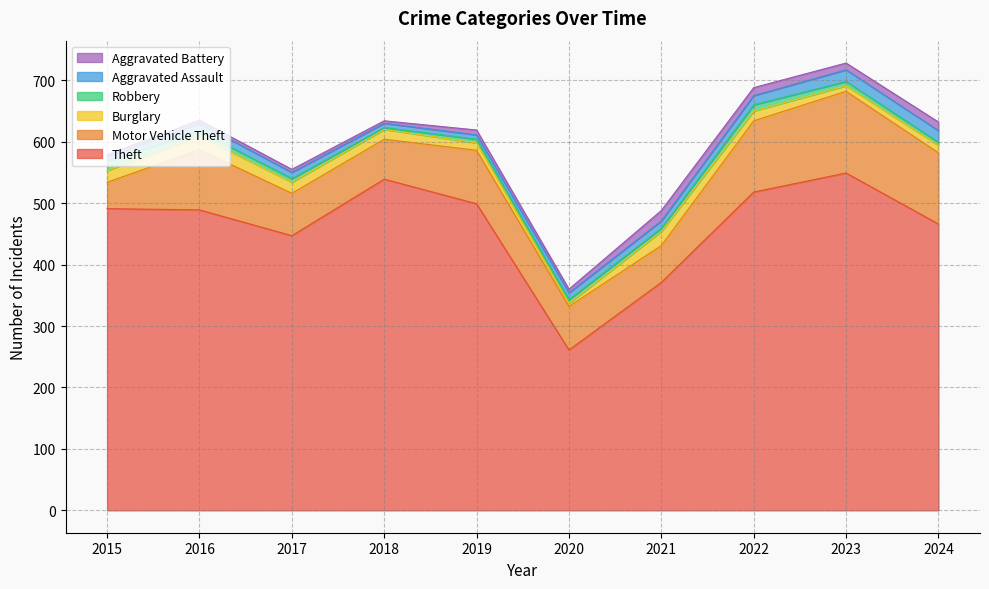

Is the value of Motor Vehicle Theft at 2024 greater than the value of Theft at 2023?

No